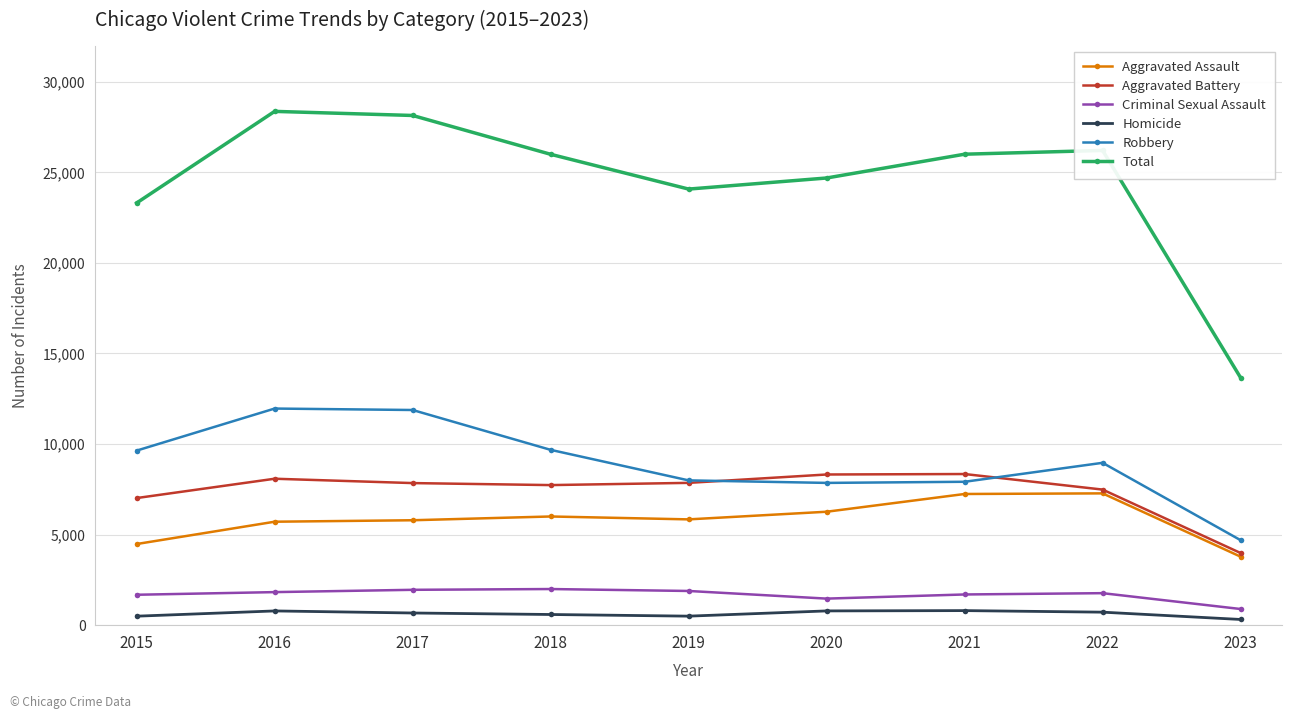

What is the difference between the Aggravated Assault values at 2021 and 2016?

1531